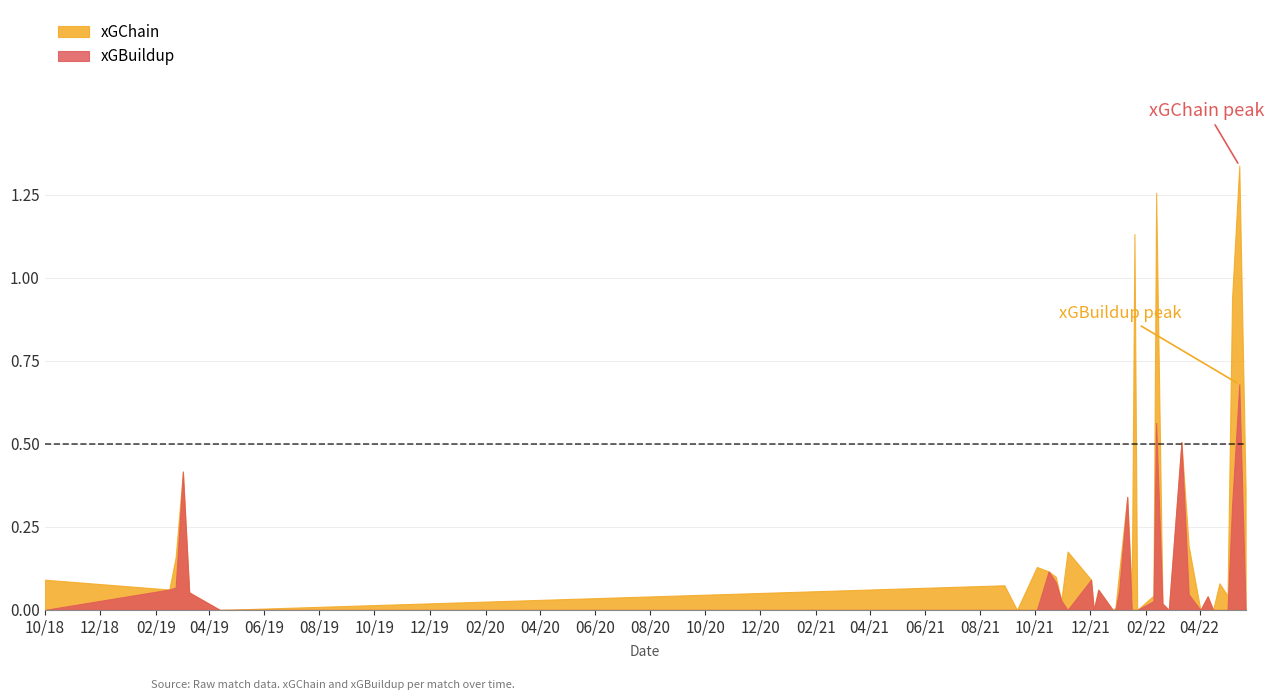

The xGChain series shows 0.0 at xGChain. True or false?

False